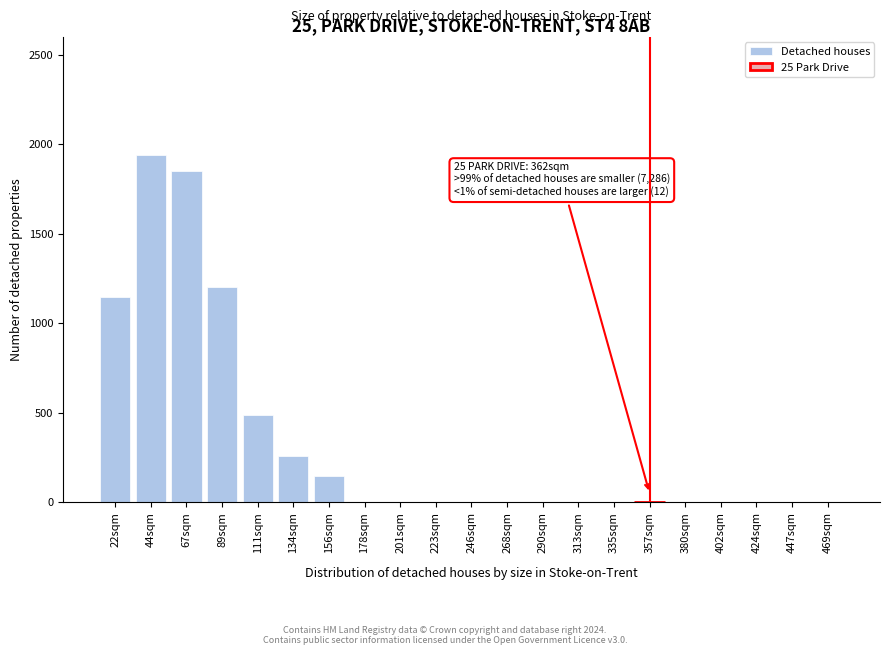

Reading left to right, list all the values displayed in this chart.

22sqm=1147	44sqm=1940	67sqm=1850	89sqm=1200	111sqm=490	134sqm=260	156sqm=148	178sqm=0	201sqm=0	223sqm=0	246sqm=0	268sqm=0	290sqm=0	313sqm=0	335sqm=0	357sqm=0	380sqm=0	402sqm=0	424sqm=0	447sqm=0	469sqm=0